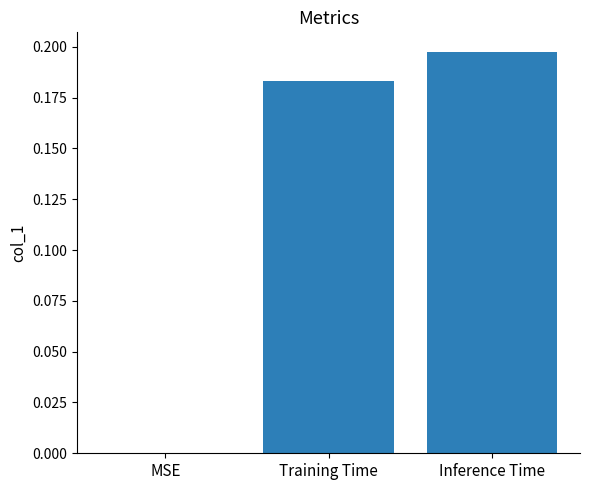

What is the average value?

0.1